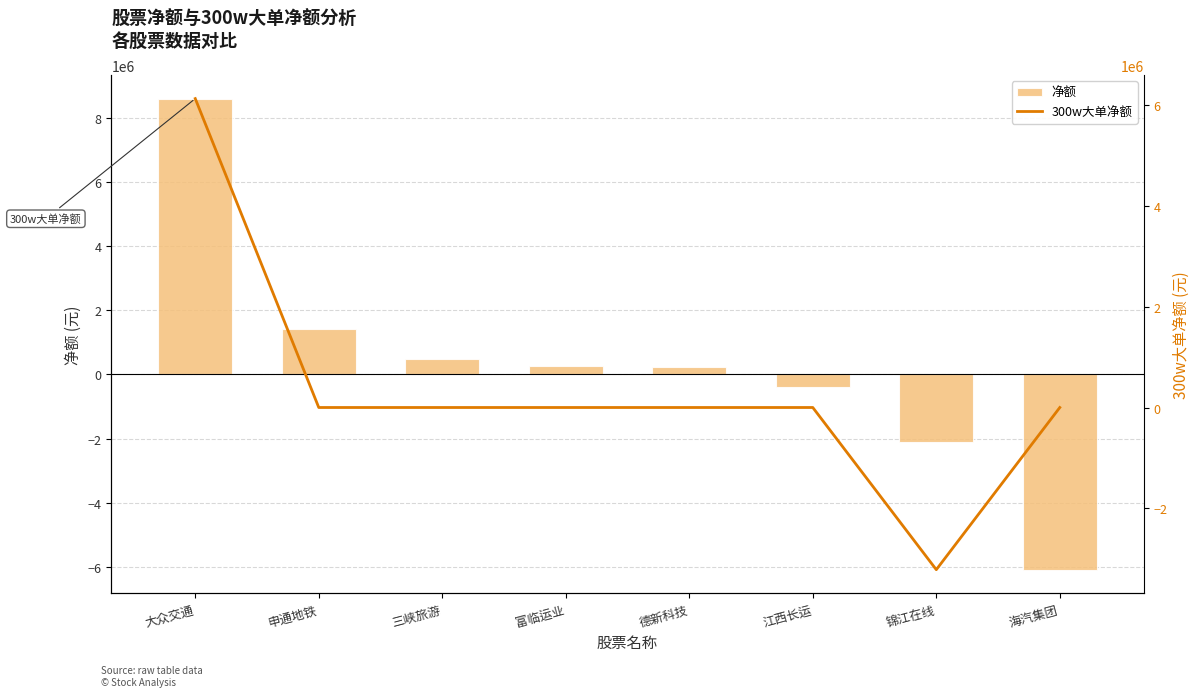

At how many categories does at least one series exceed 5972156?

1